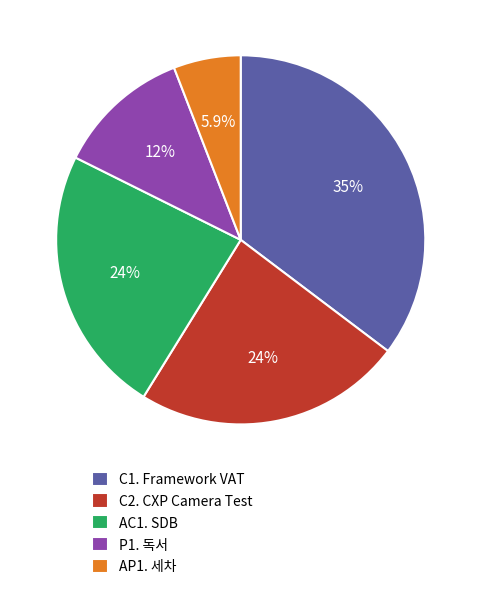

Which slice is the largest?

C1. Framework VAT